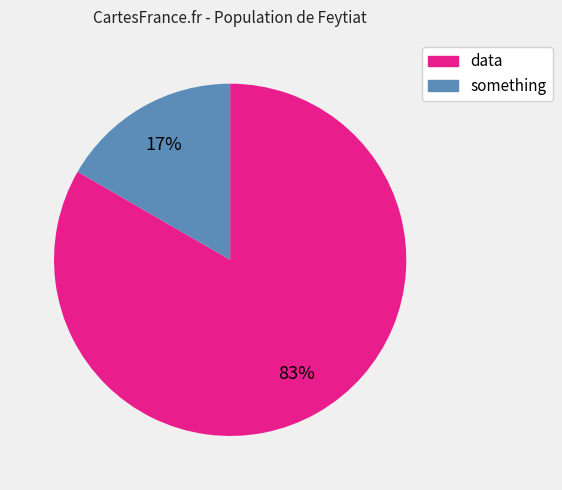

What percentage is the data slice, to the nearest percent?

83%